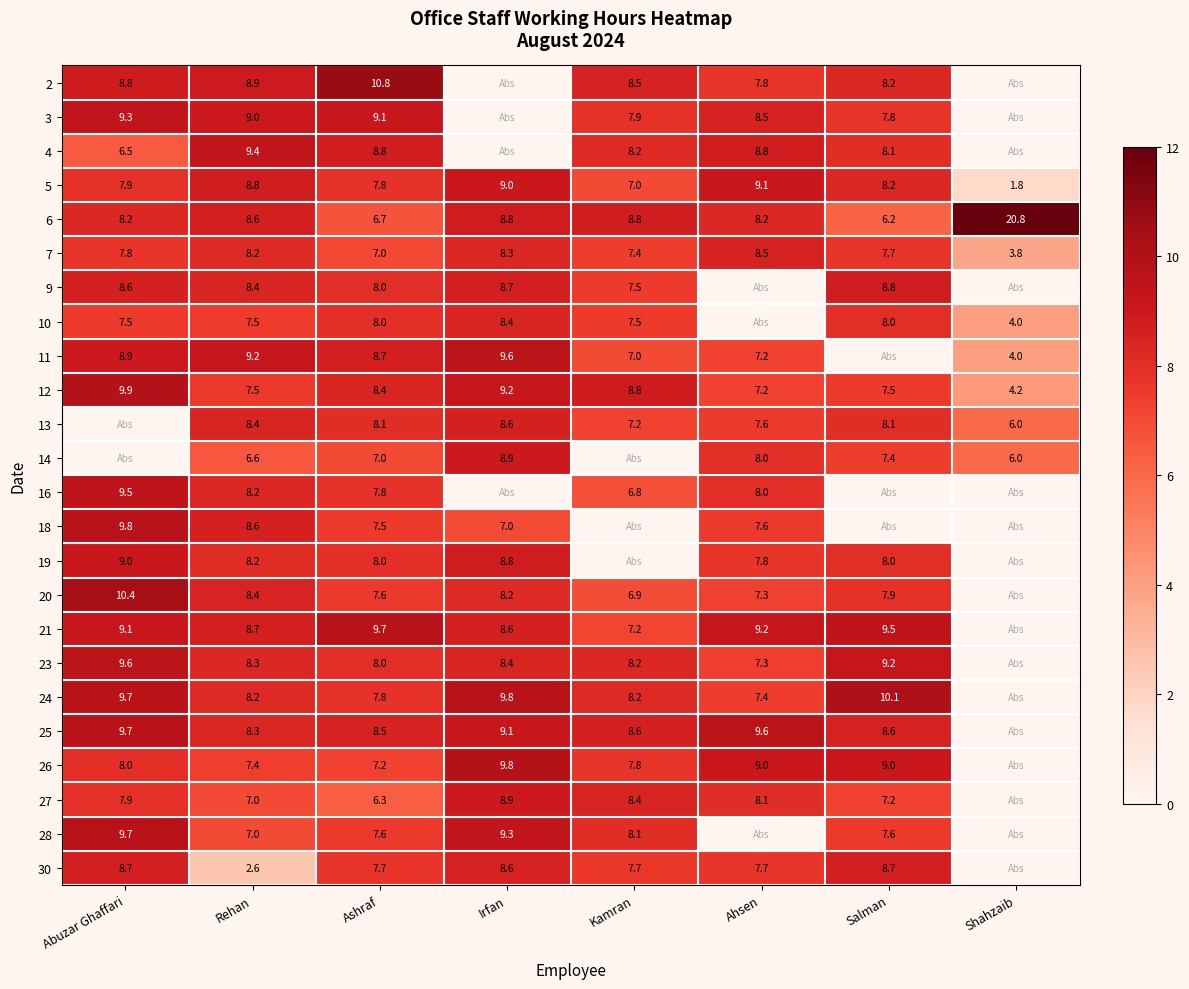

At which label does 5 reach its minimum?

Shahzaib